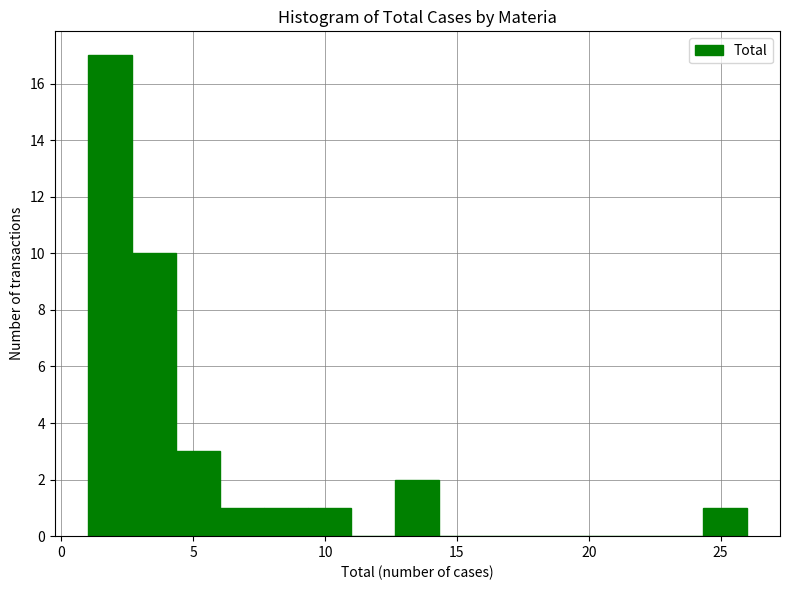

Around what value on the x-axis is the tallest bar? Give the approximate position of its centre, as read against the axis.

2.0